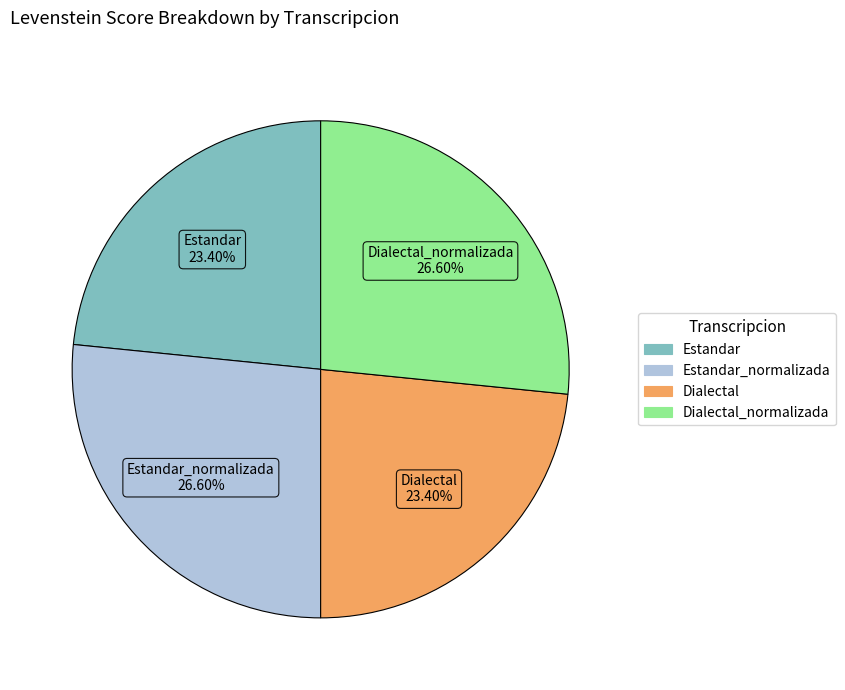

Does any single category account for the majority?

No